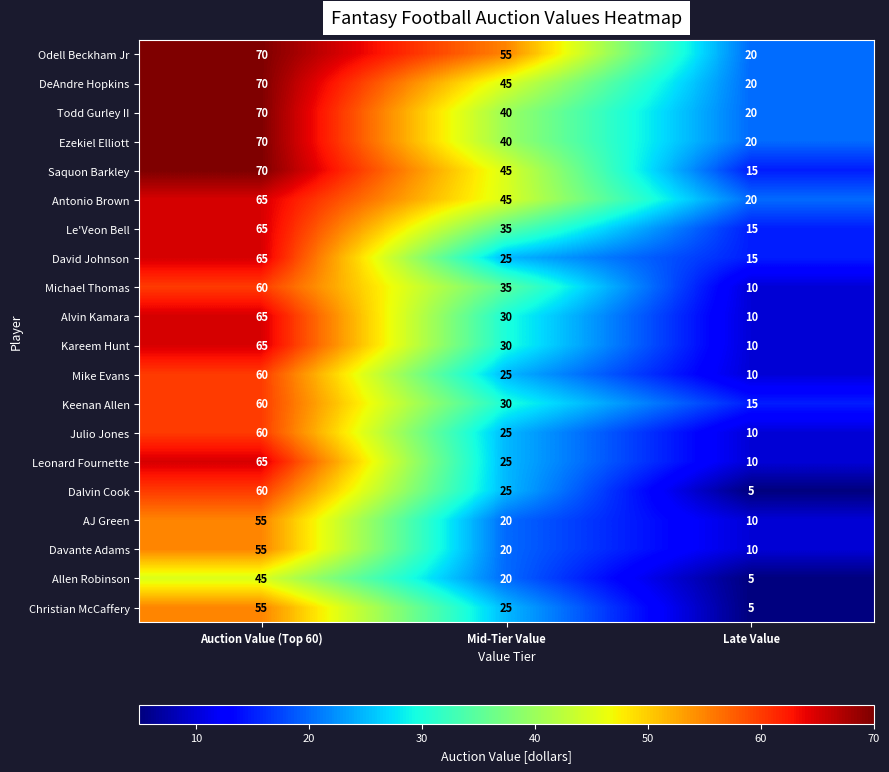

Is it true that Dalvin Cook equals 81 at Auction Value (Top 60)?

False